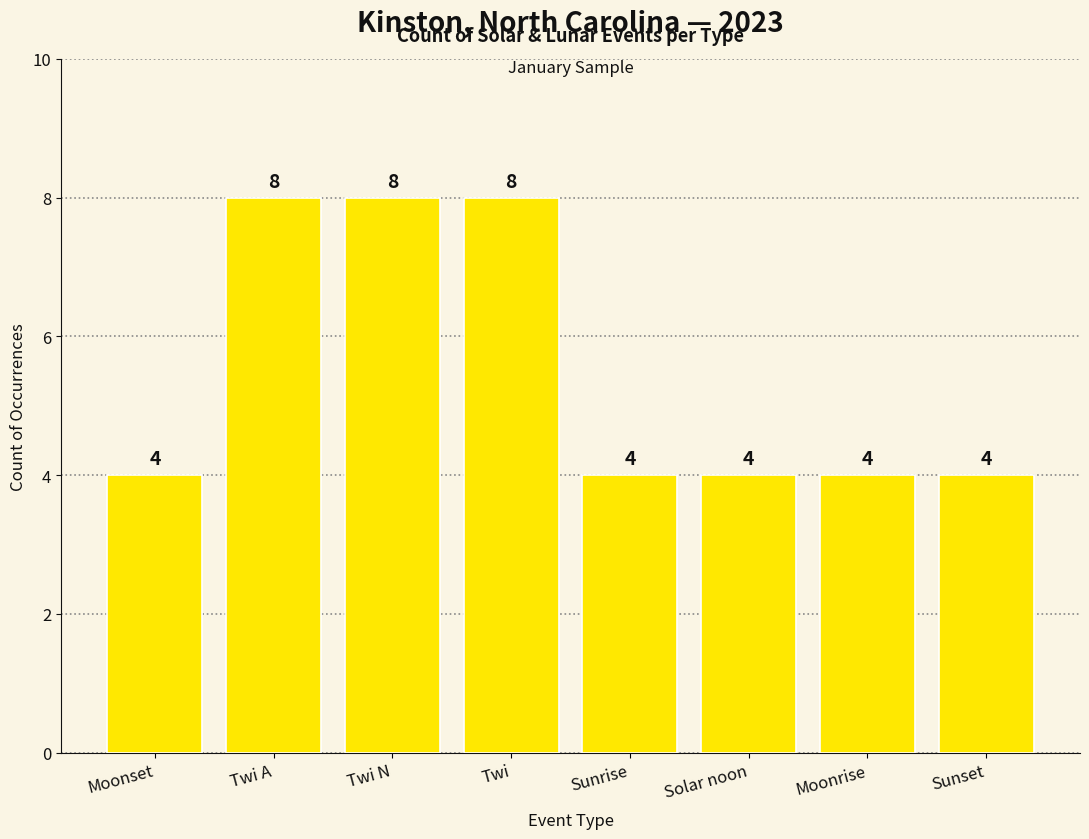

How many bars are there in total?

8